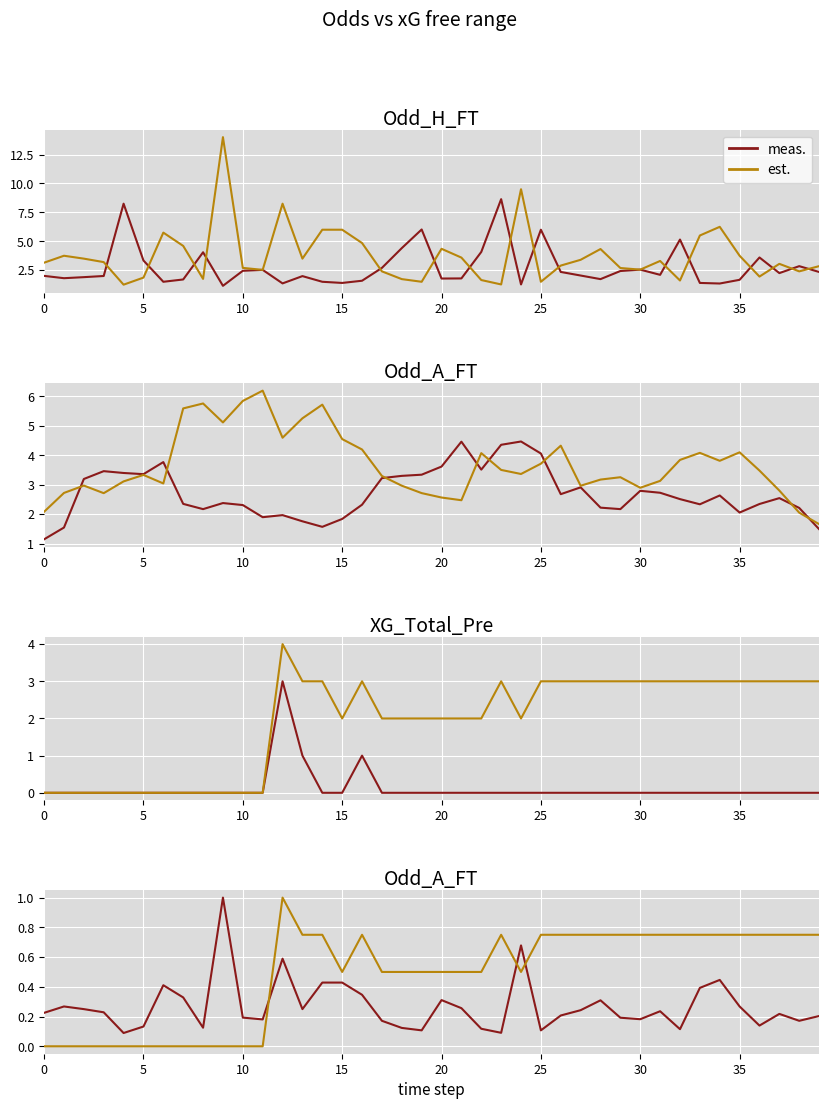

At which category is the sum across all series the highest?

12